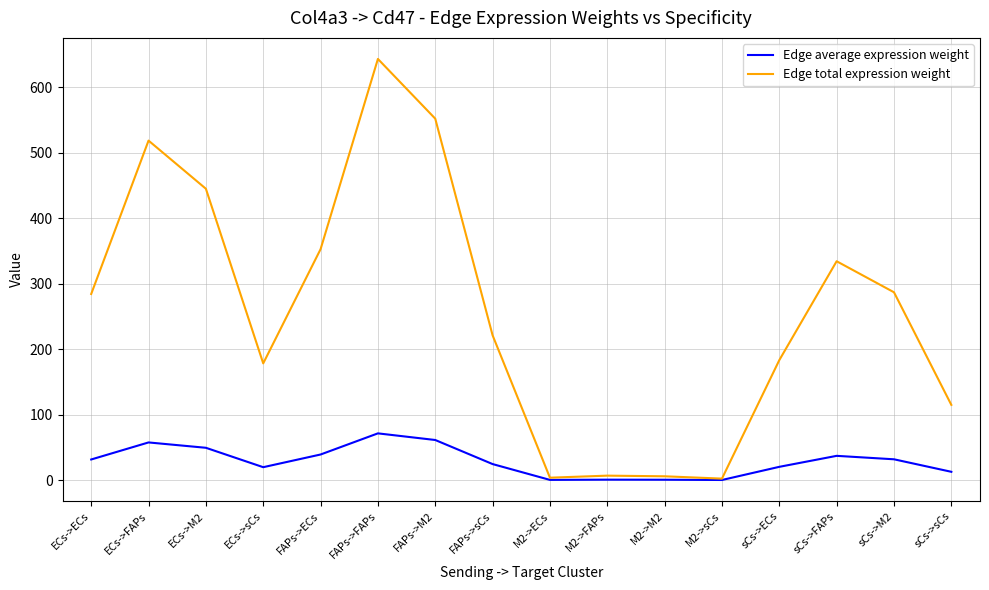

At which category is the sum across all series the highest?

FAPs->FAPs